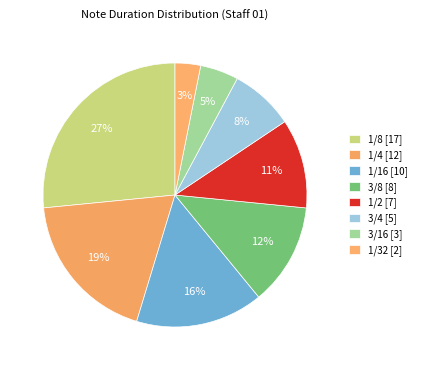

How many slices are in this pie chart?

8